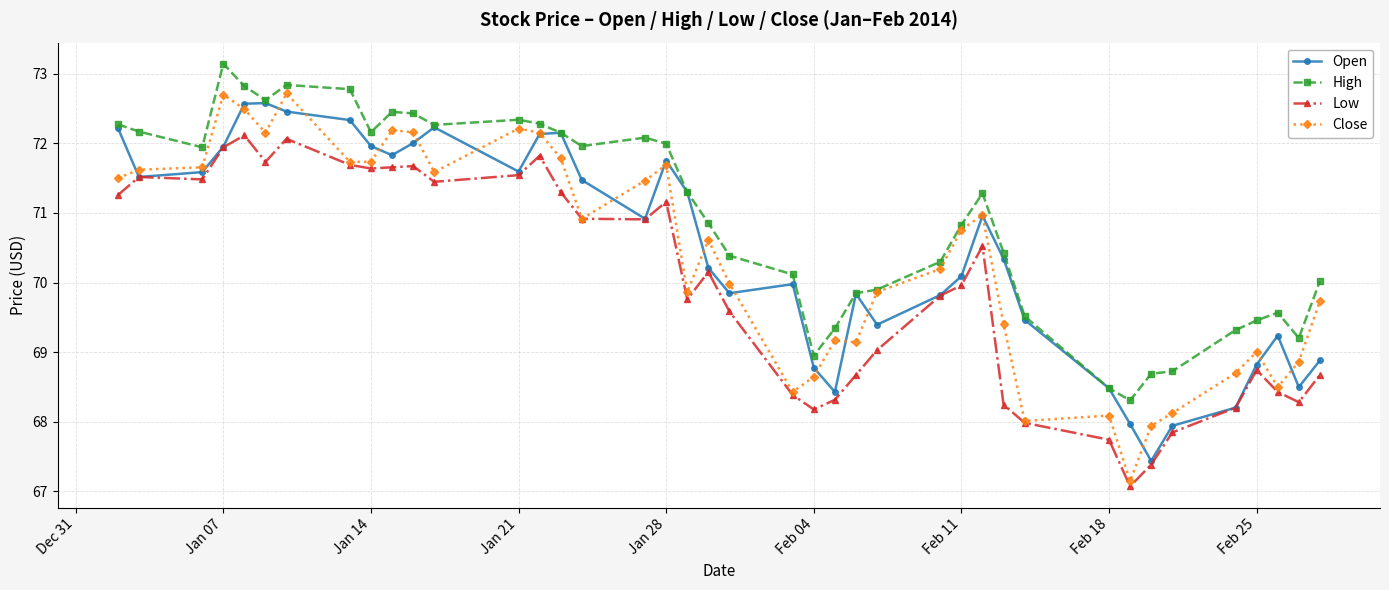

At how many categories does at least one series exceed 67?

40